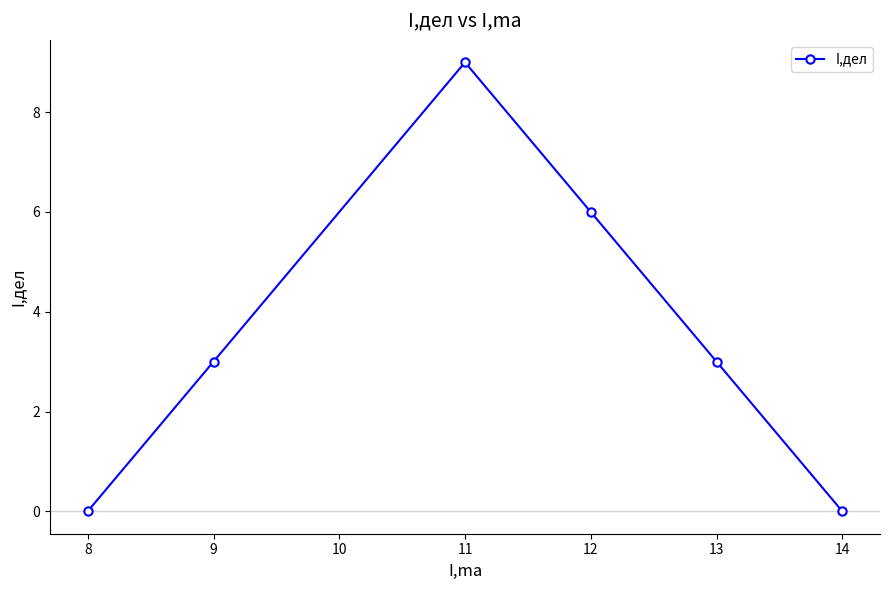

What is the average value?

4